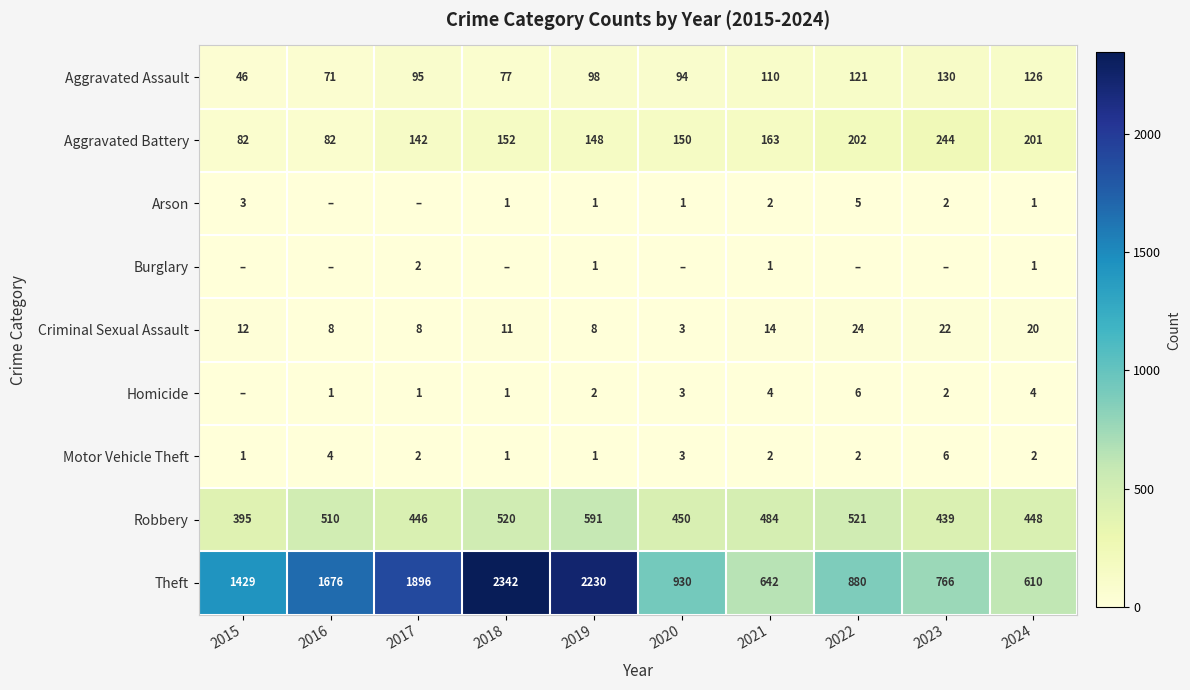

What value does the Aggravated Battery series have at 2024?

201